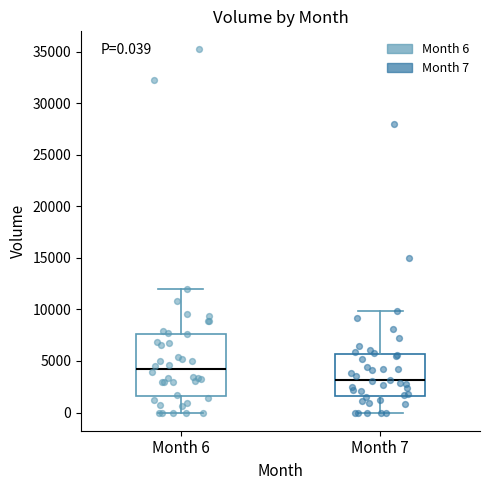

Which box has the highest median line?

Month 6